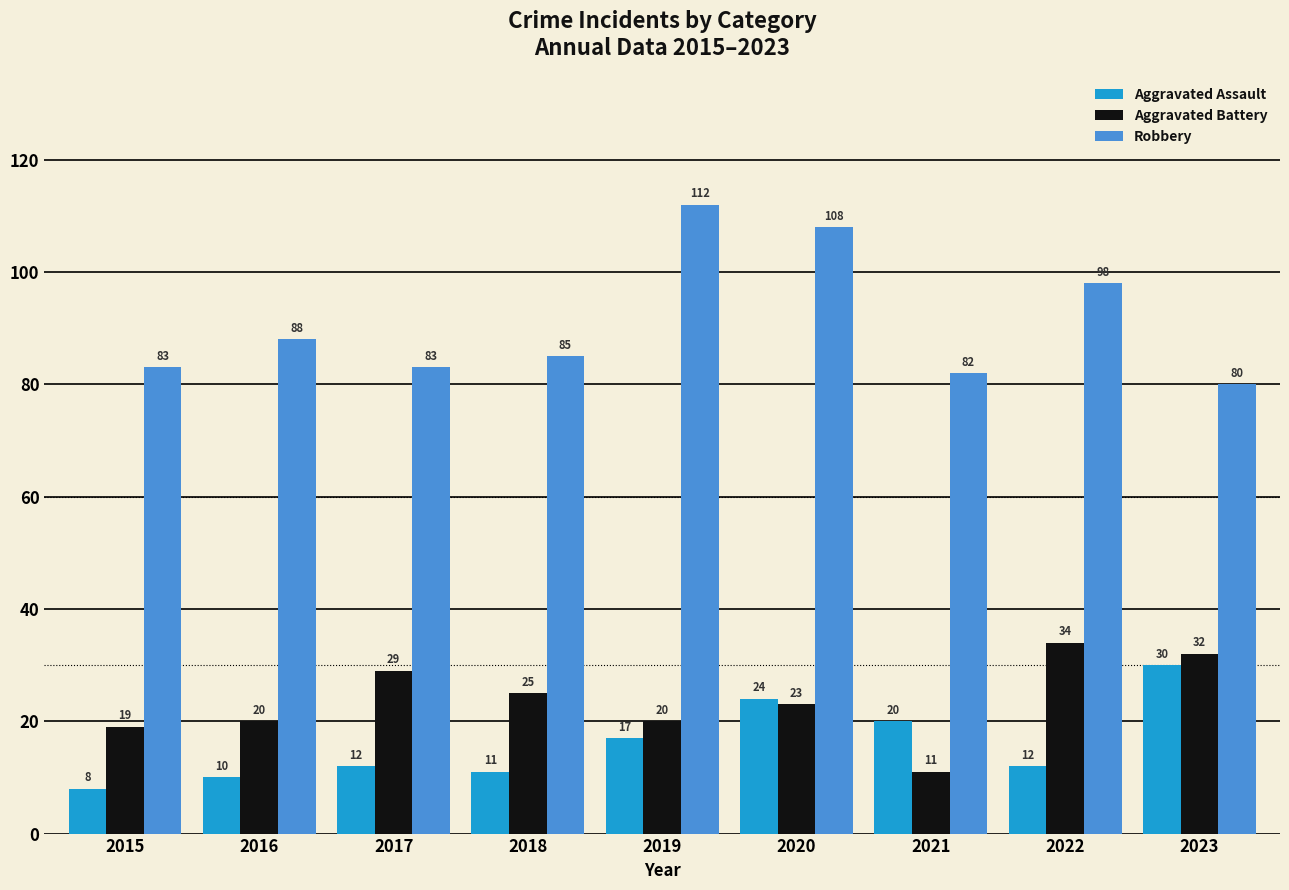

Which label corresponds to the largest value in the chart?

2019